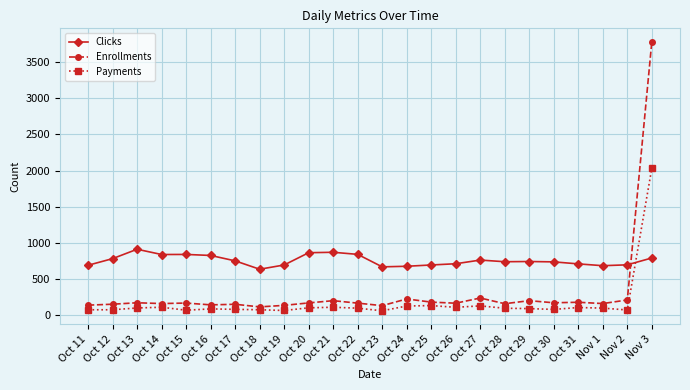

At which category is the sum across all series the highest?

Nov 3